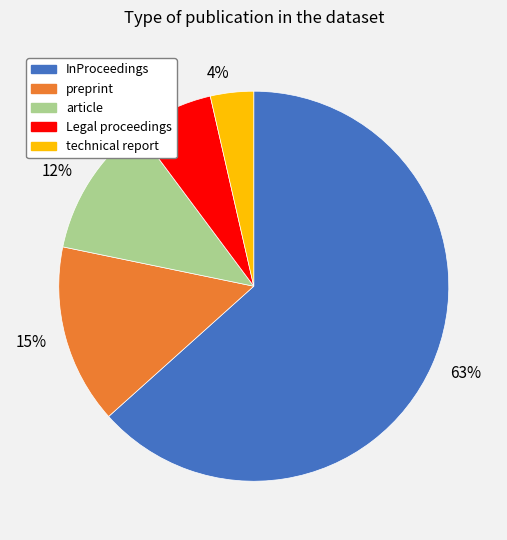

Is there any slice that represents more than half of the pie?

Yes